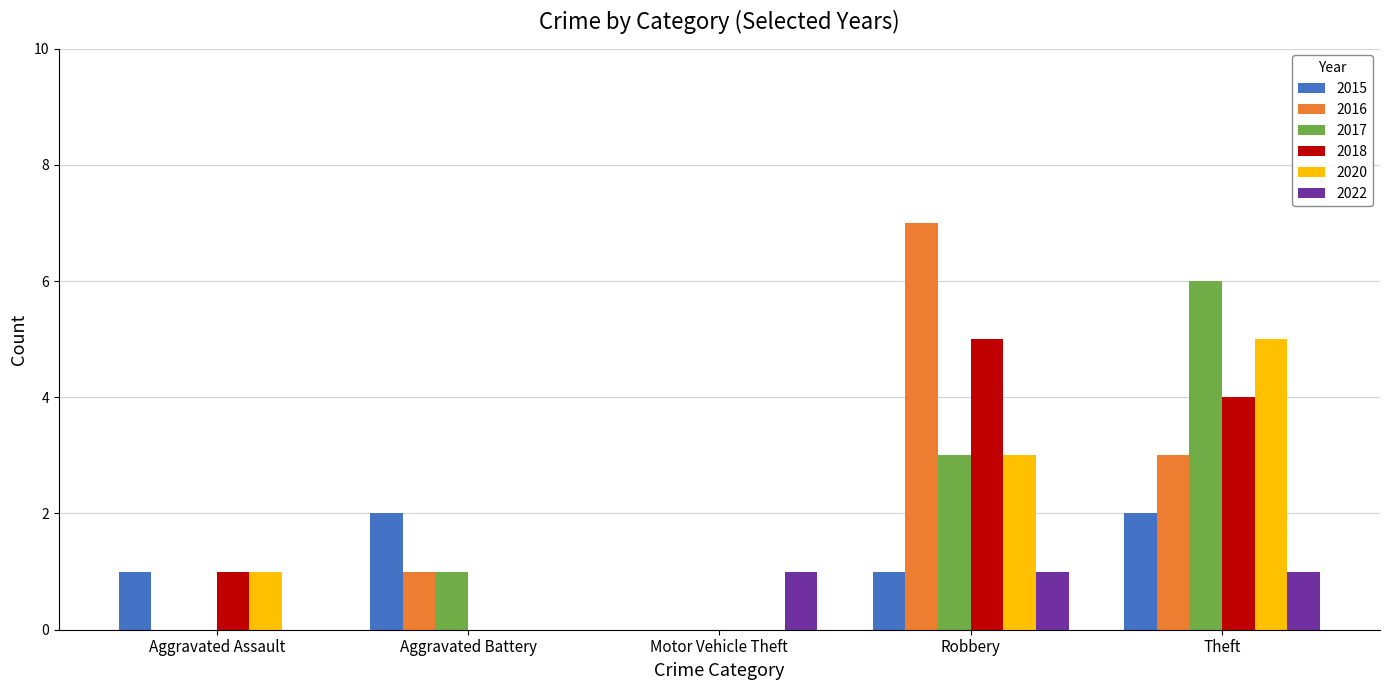

What is the sum of the 2022 values at Robbery and Aggravated Assault?

1